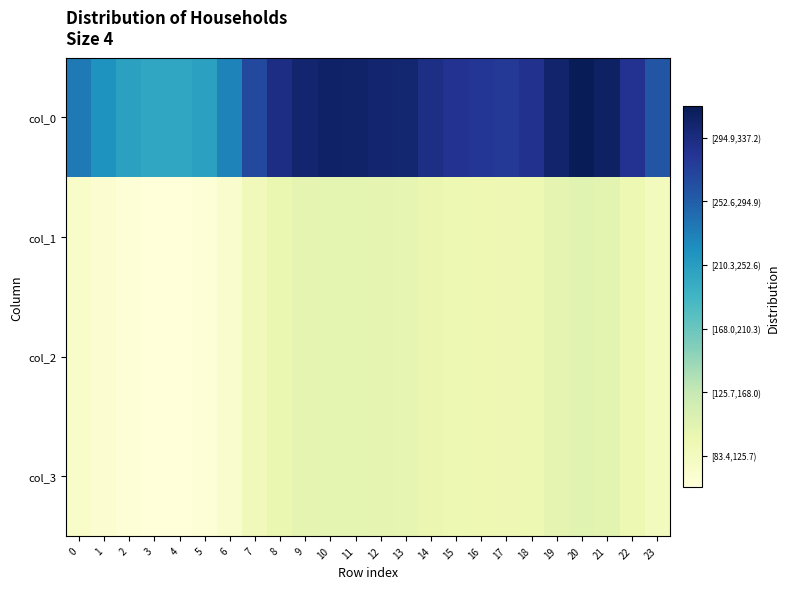

Rank the series by their maximum value, from highest to lowest.

col_0, col_1, col_2, col_3